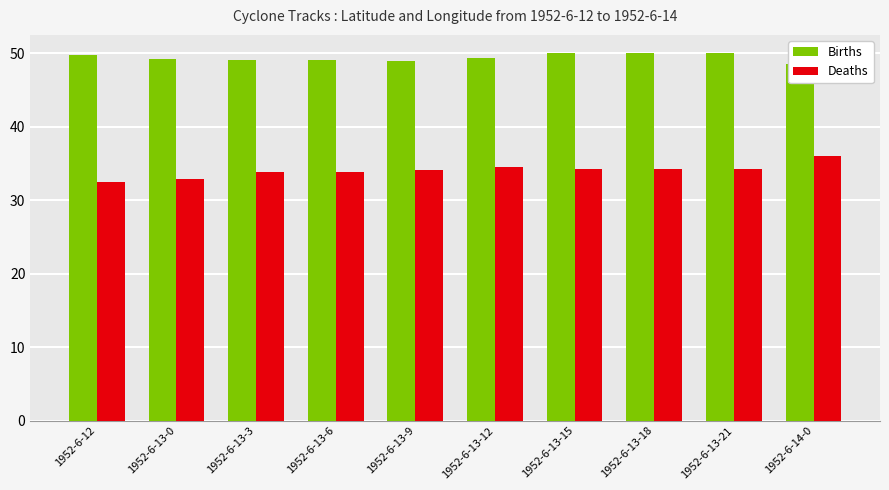

What is the difference between the second highest and second lowest values in the Births series?

1.1